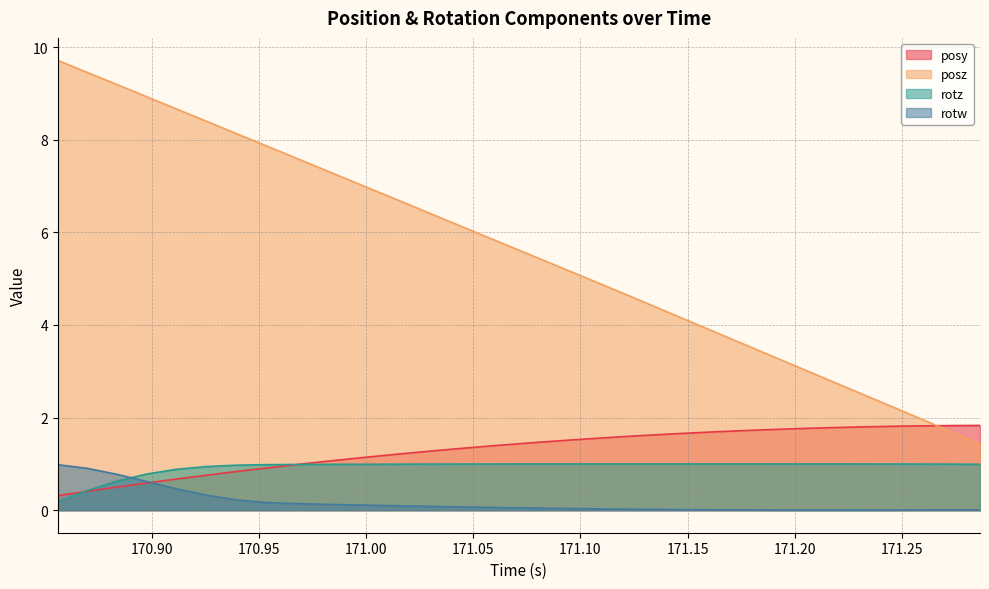

Which series has the largest range (max minus min)?

posz